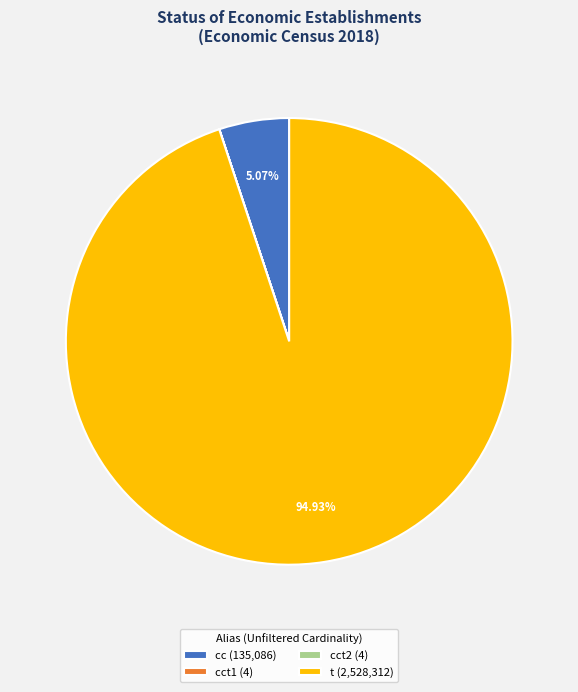

Is cc (135,086) the majority of the pie?

No